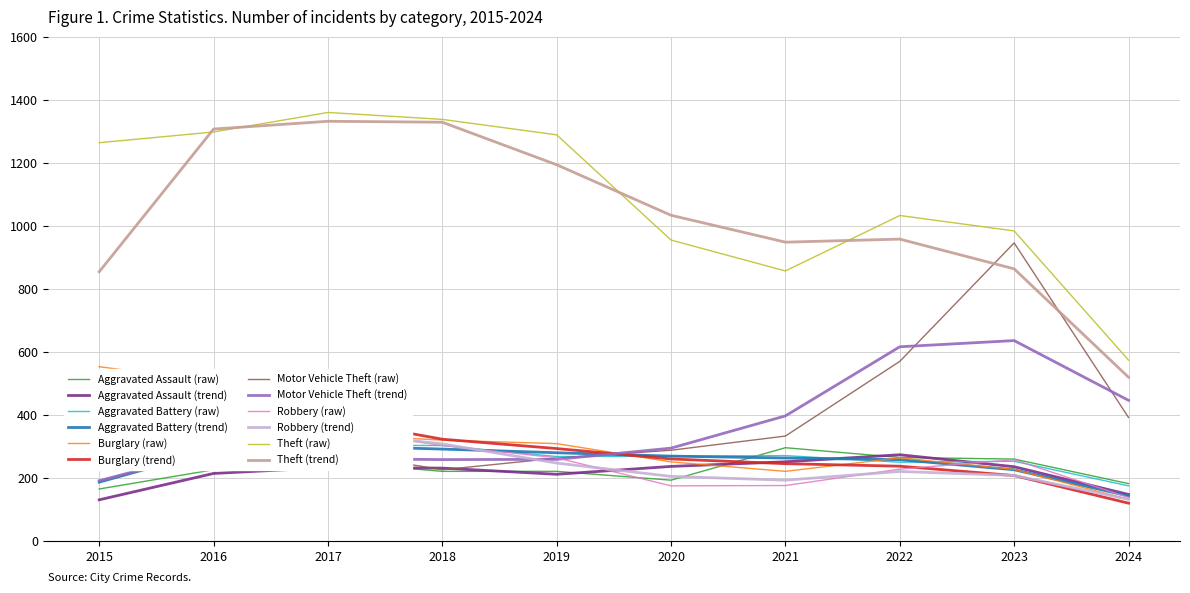

At which category is the sum across all series the highest?

2016